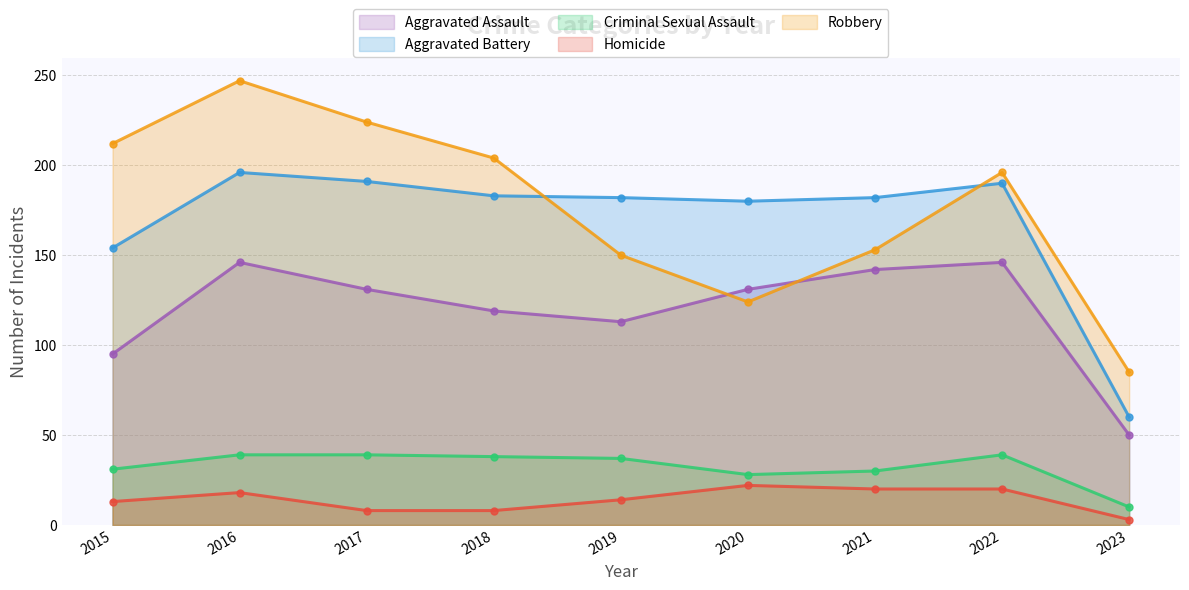

How many values in the Robbery series are below 196?

4